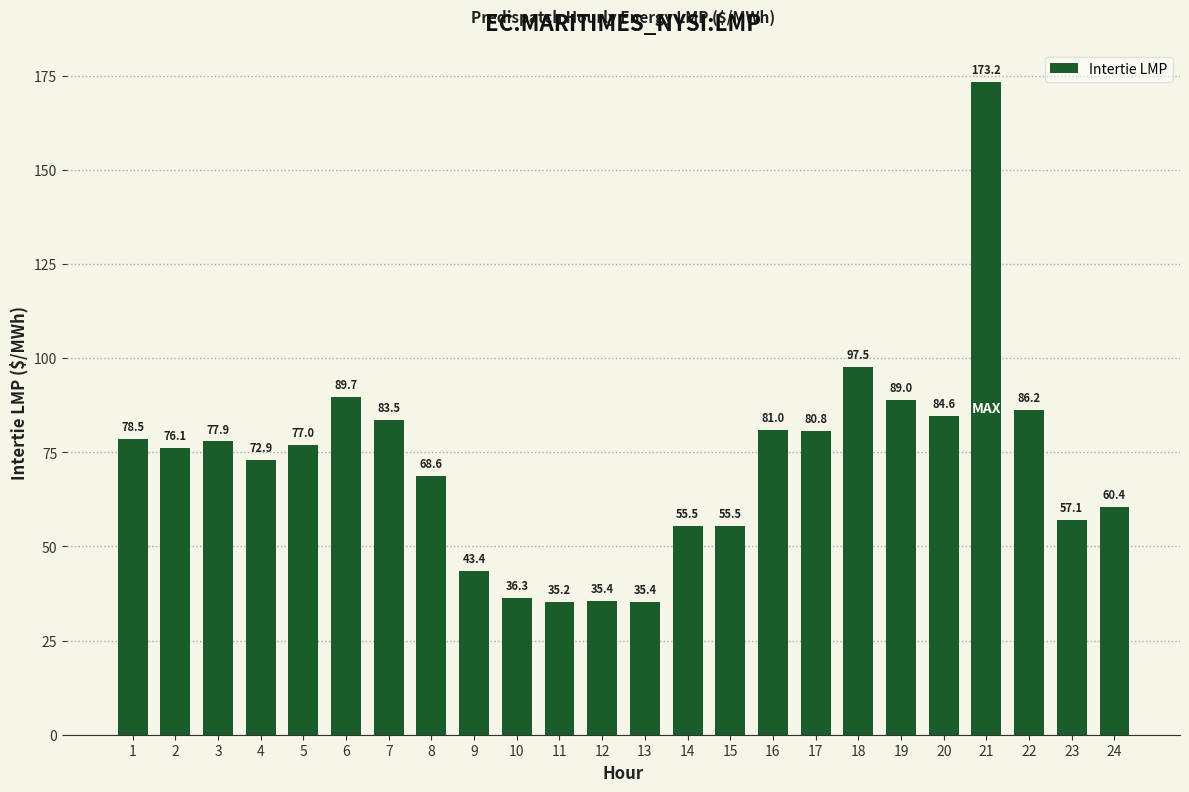

What is the greatest value displayed?

173.2